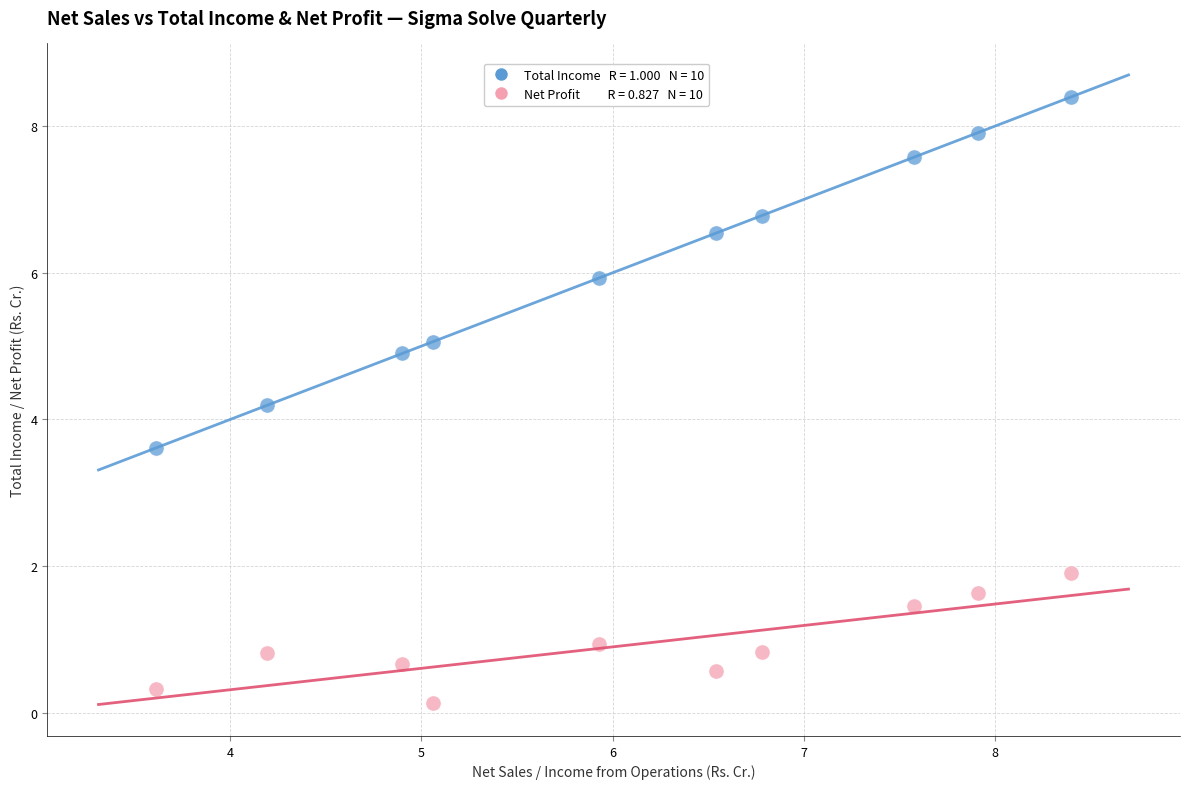

Across all series, what Y value is closest to 4?

4.2